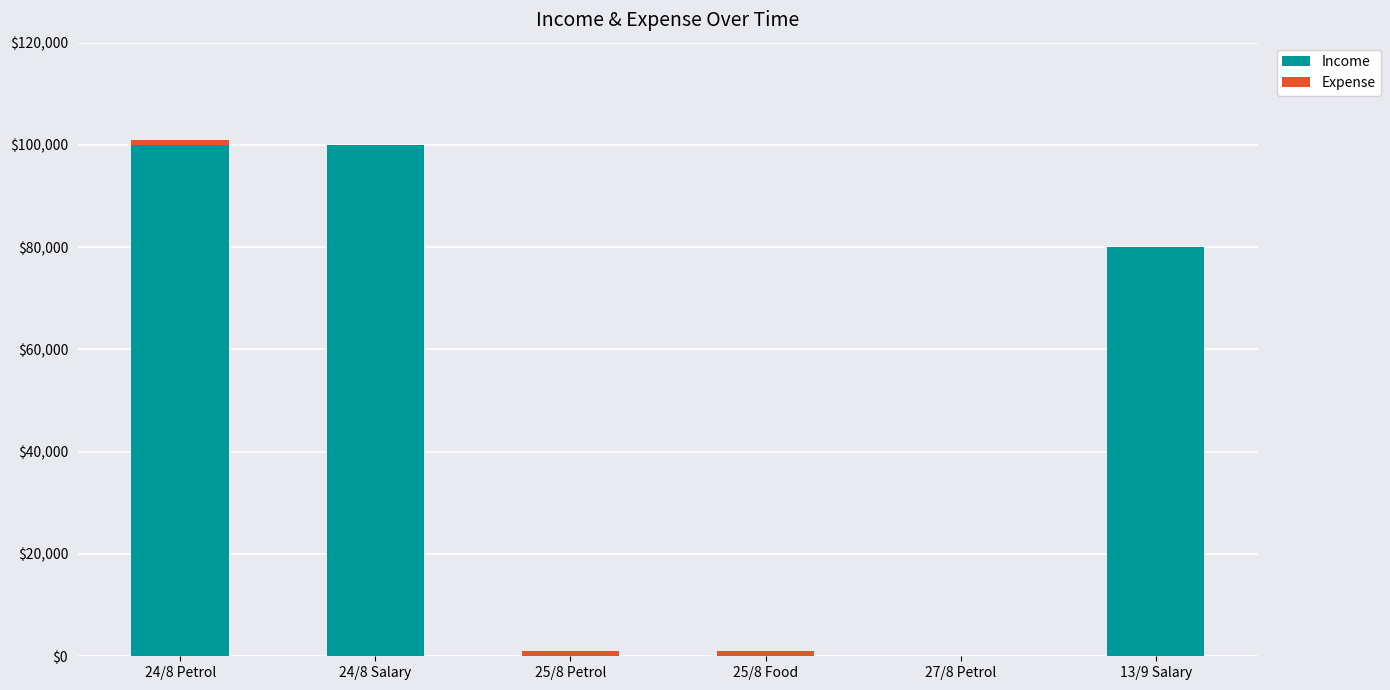

The value of Income at 13/9 Salary is 43892. True or false?

False